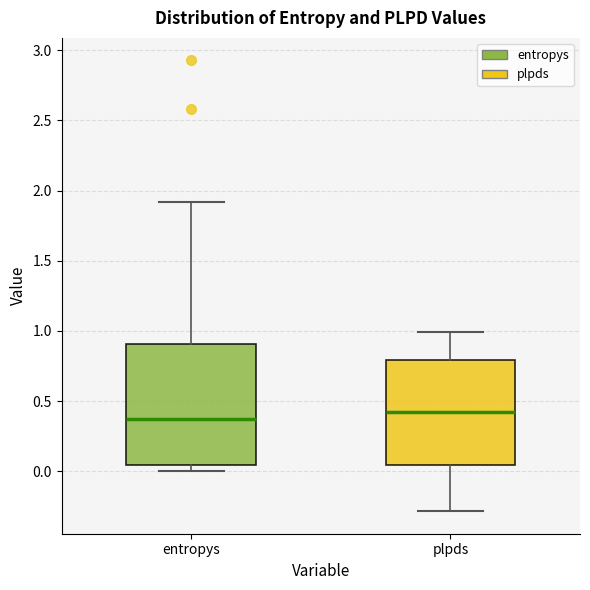

Reading left to right, read every box against the y-axis: the position of its median line, the range the box covers, and the ends of its whiskers. The values are not printed on the chart, so give them approximately, as read against the axis.

entropys: median 0.35, box 0.05 to 0.90, whiskers 0.00 to 1.90
plpds: median 0.40, box 0.05 to 0.80, whiskers -0.30 to 1.00